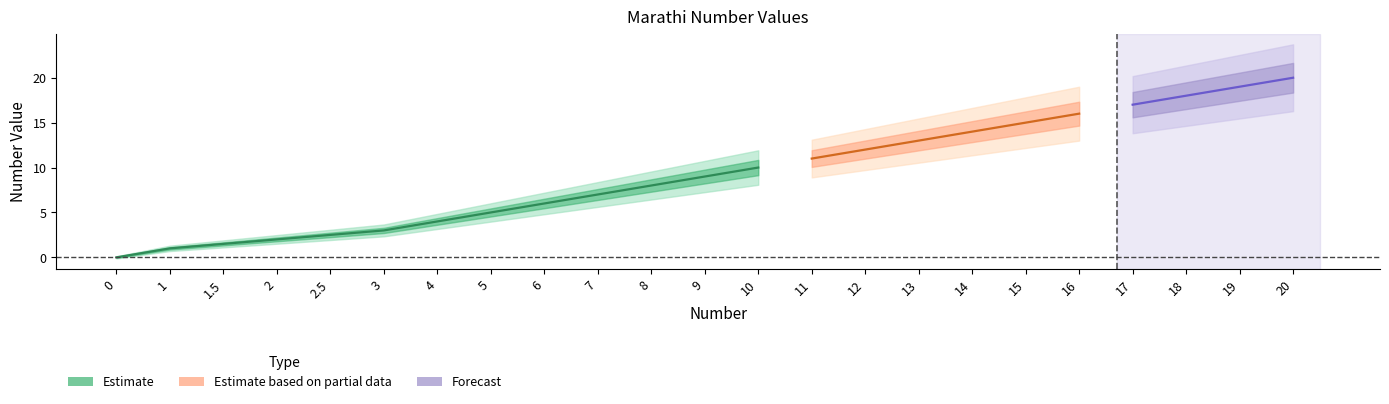

Rank the categories by value from highest to lowest.

20, 19, 18, 17, 16, 15, 14, 13, 12, 11, 10, 9, 8, 7, 6, 5, 4, 3, 2.5, 2, 1.5, 1, 0